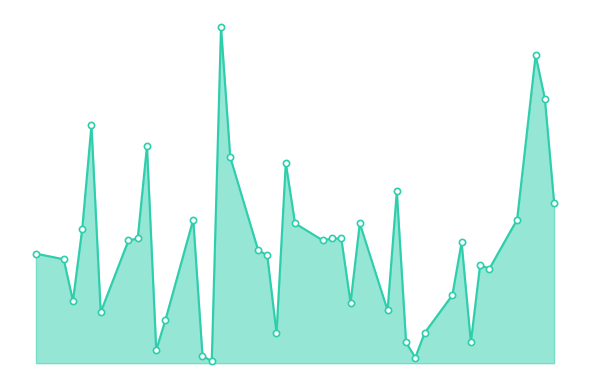

Which series reaches the maximum Y coordinate?

ACC_TRDVOL_line